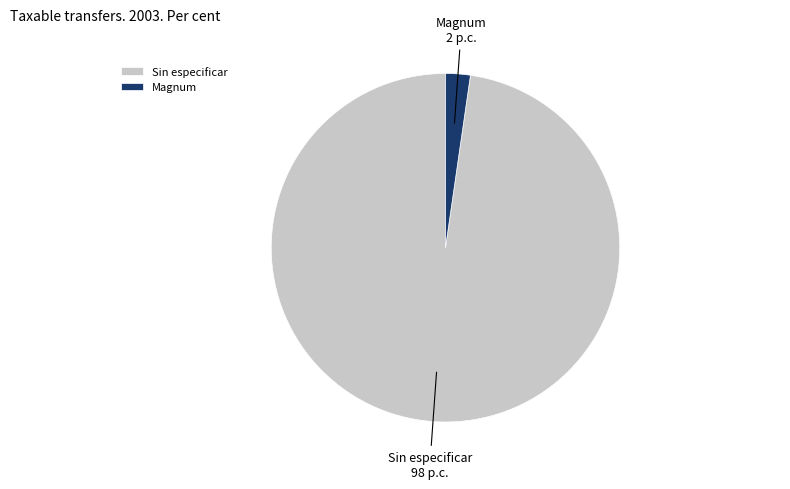

True or false: Sin especificar accounts for 98% of the total.

True